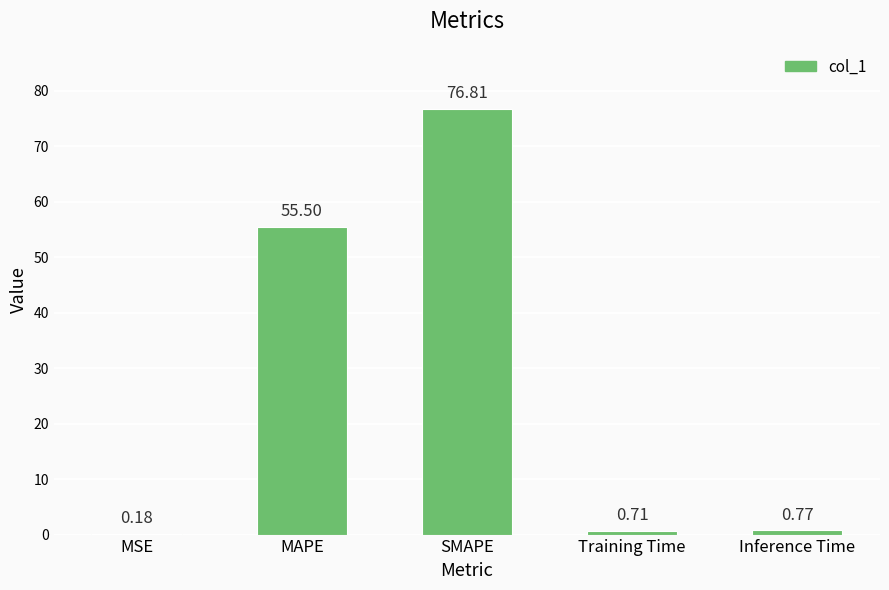

What is the sum of the values at Training Time and Inference Time?

1.5